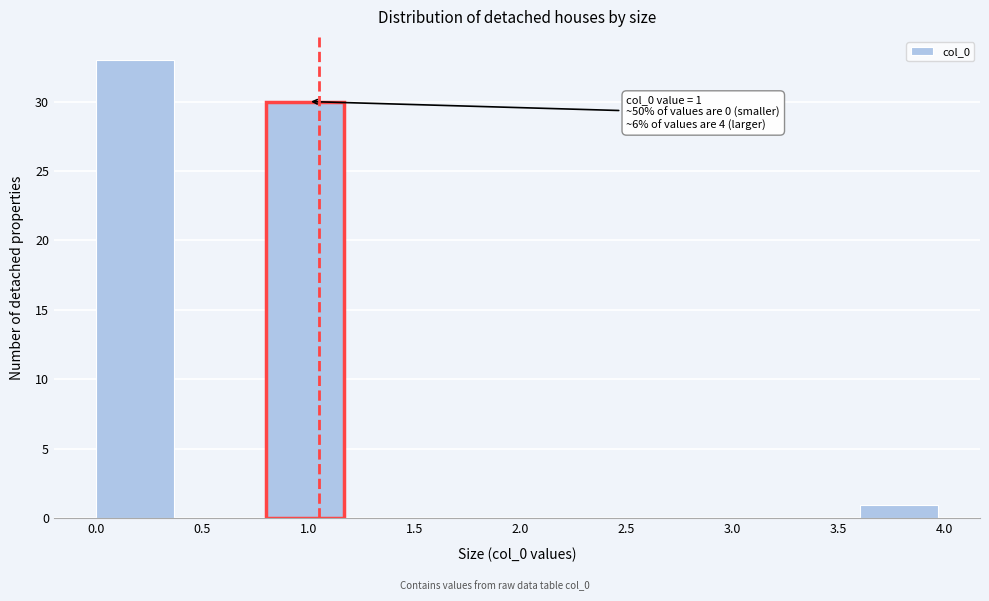

Which range on the x-axis has the tallest bar?

0.0 to 0.4